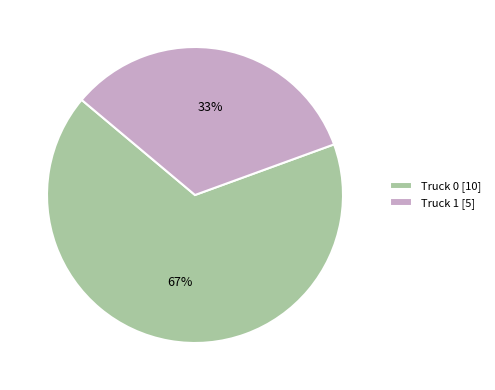

To the nearest percent, what is the combined percentage of Truck 1 [5] and Truck 0 [10]?

100%